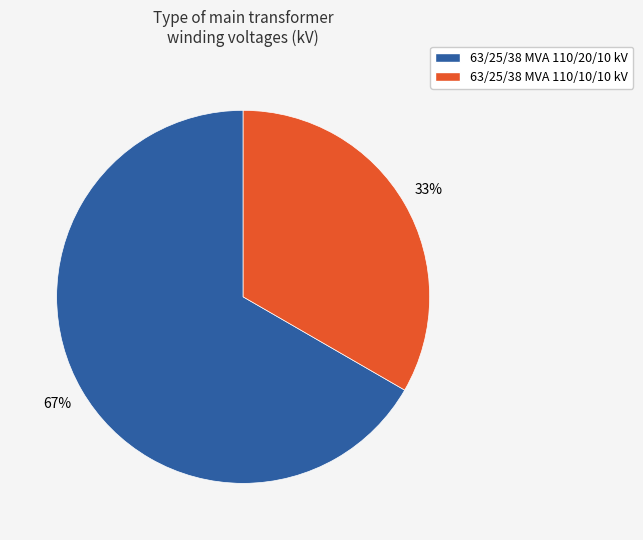

Which has a higher value, 63/25/38 MVA 110/10/10 kV or 63/25/38 MVA 110/20/10 kV?

63/25/38 MVA 110/20/10 kV